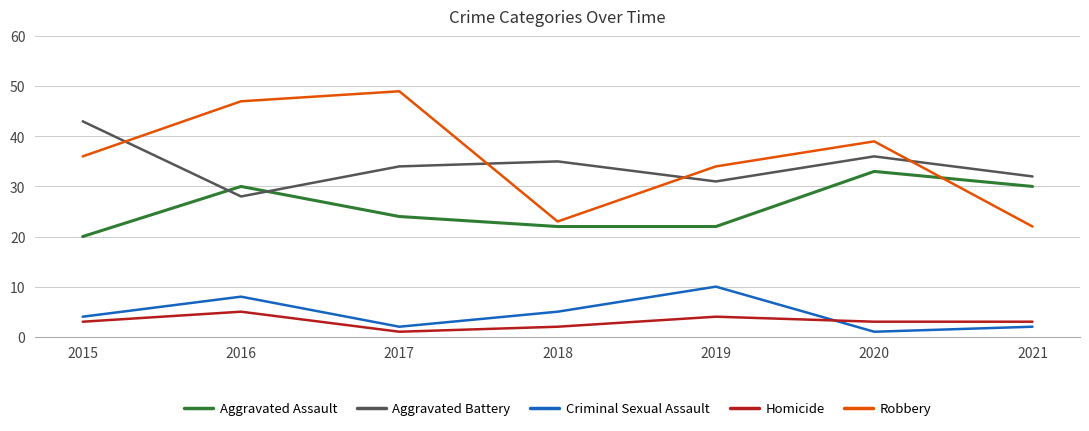

Which series has the largest range (max minus min)?

Robbery